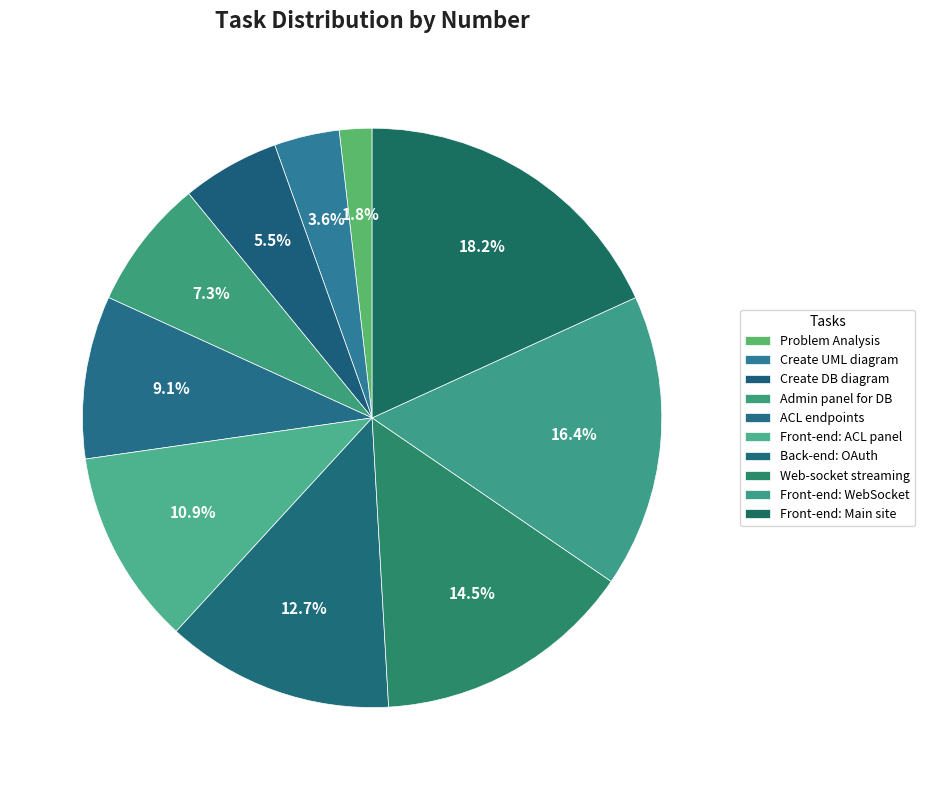

Which slice is the largest?

Front-end: Main site